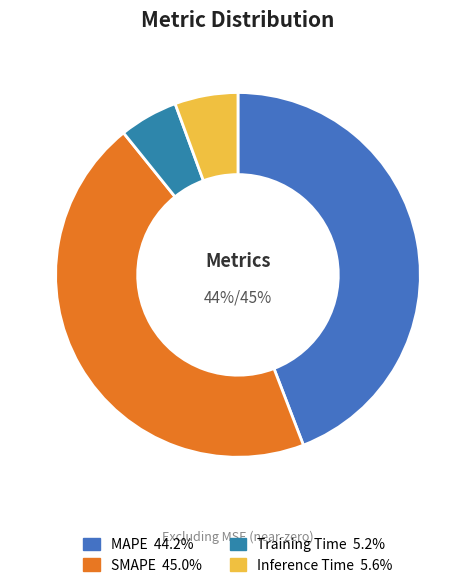

To the nearest percent, what is the combined percentage of MAPE and SMAPE?

89%